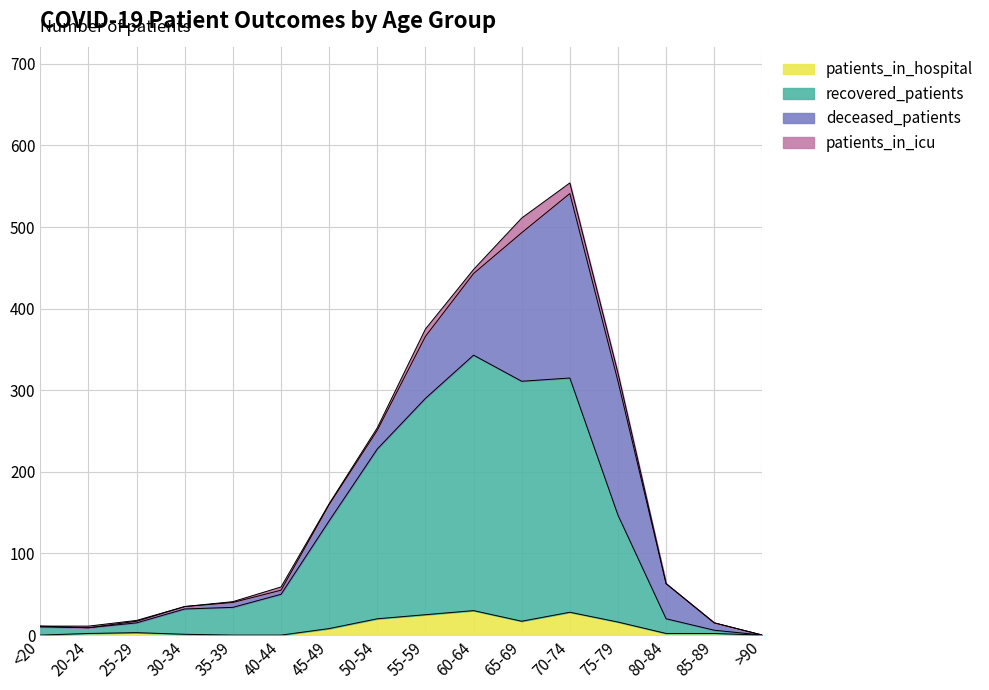

Between 60-64 and 85-89, which series saw the biggest shift?

recovered_patients